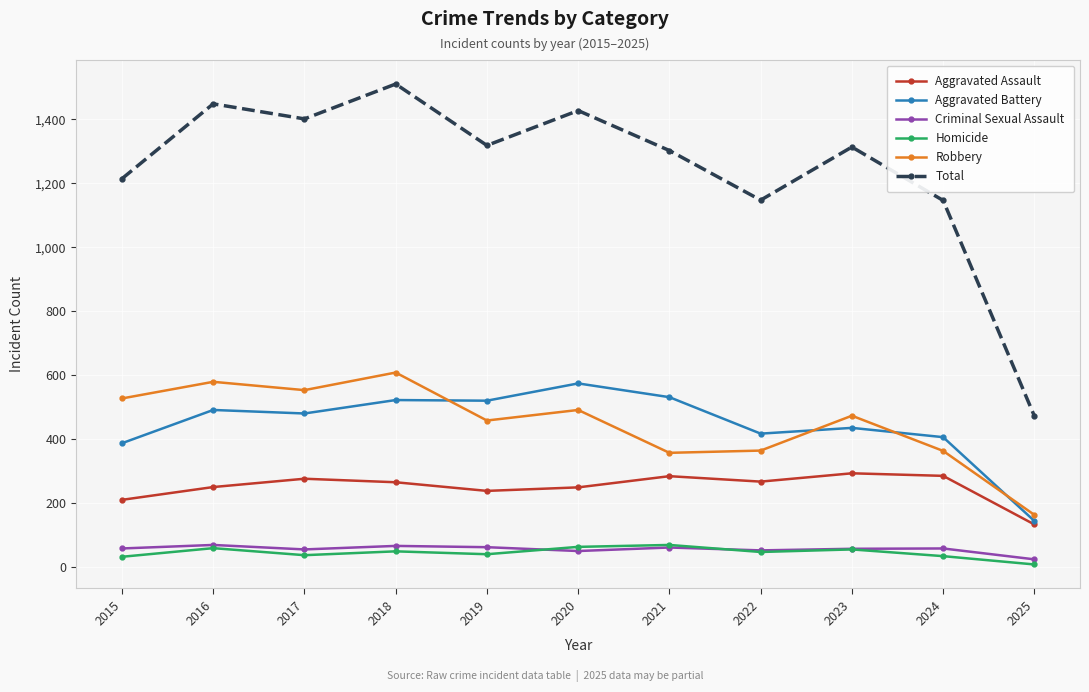

What is the difference between the maximum and minimum values in the Total series?

1038